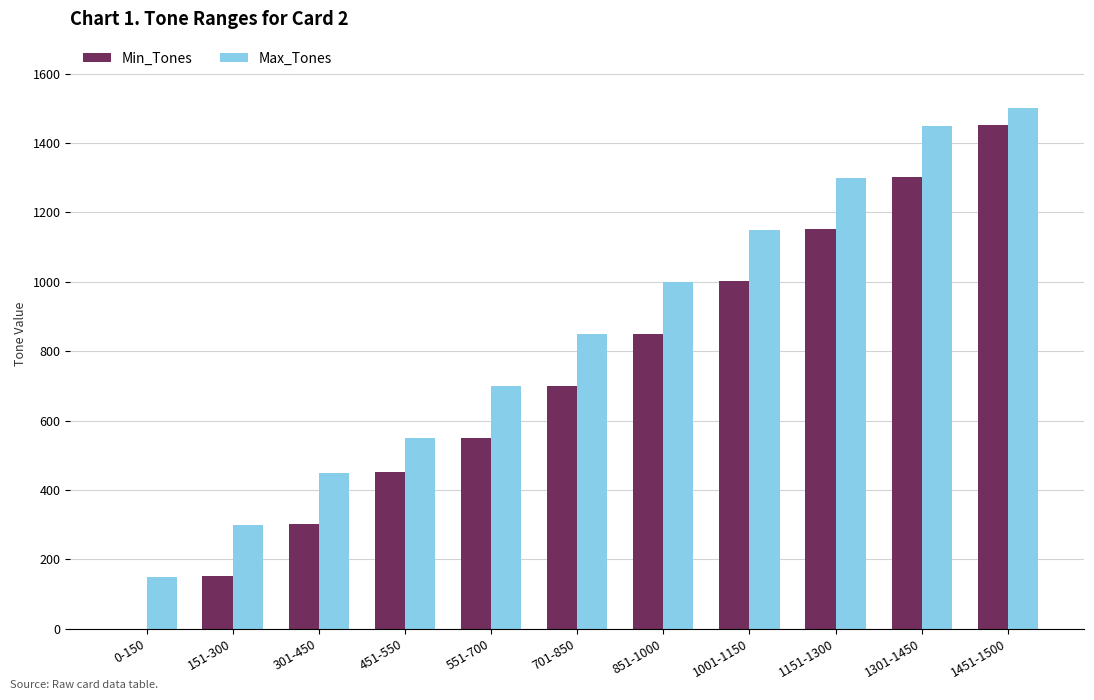

Does the chart contain stacked bars?

No